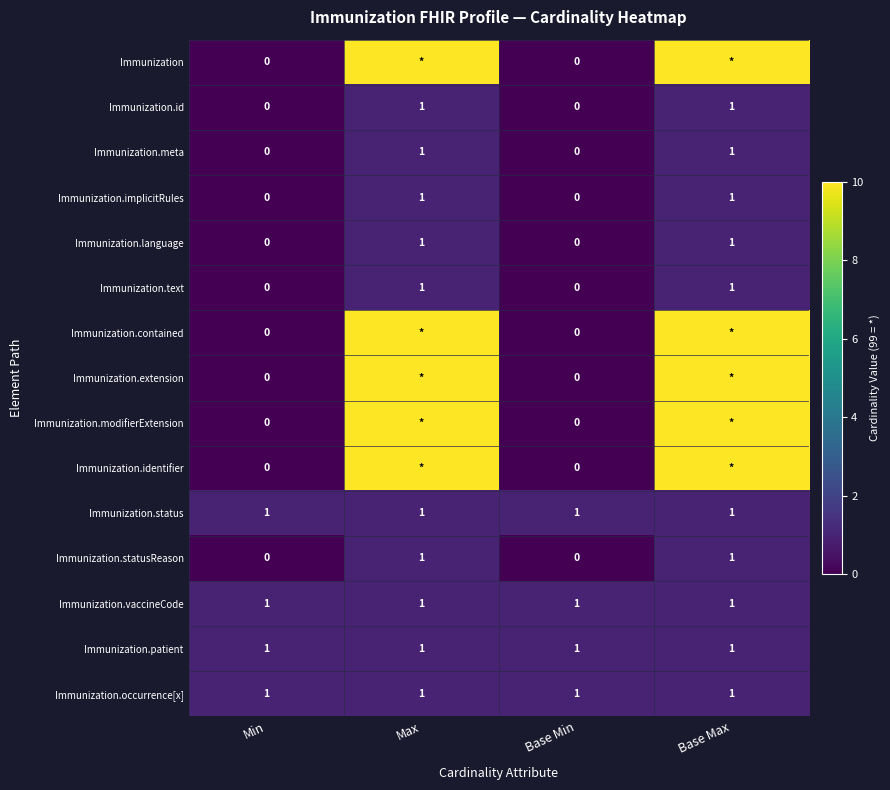

Count the number of data series in this chart.

15